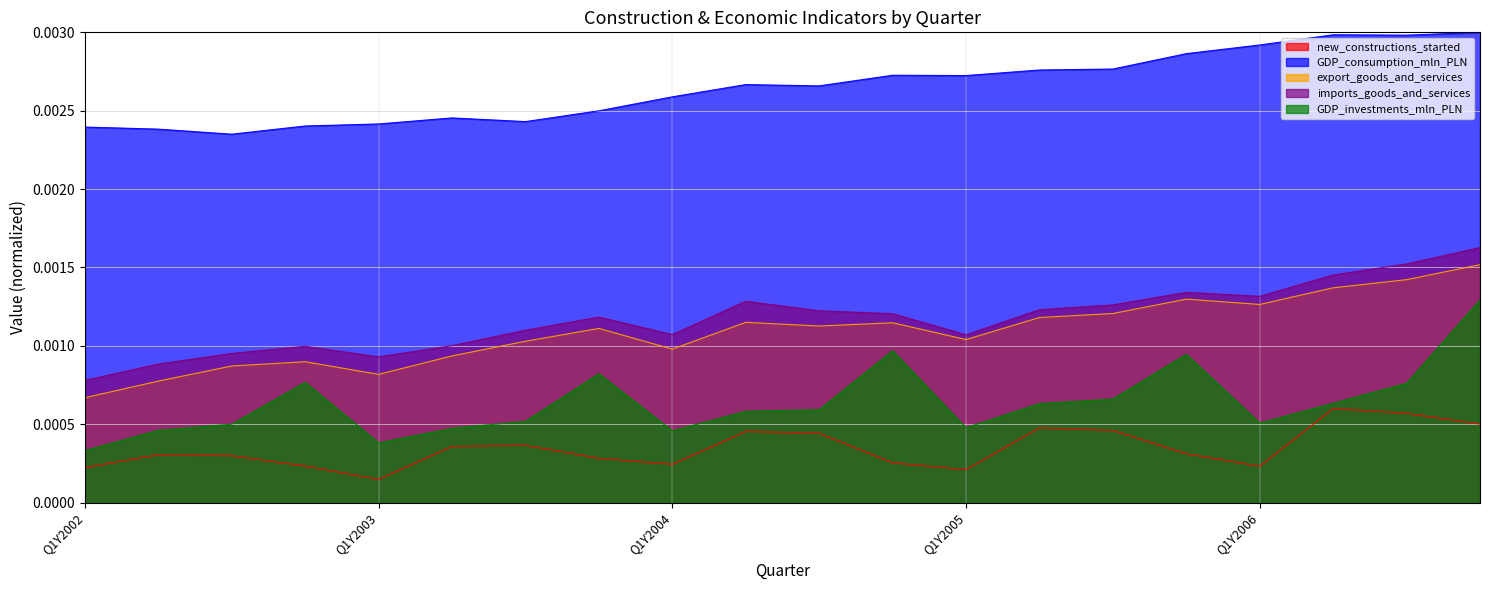

What is the label of the 5th point from the left?

Q1Y2003